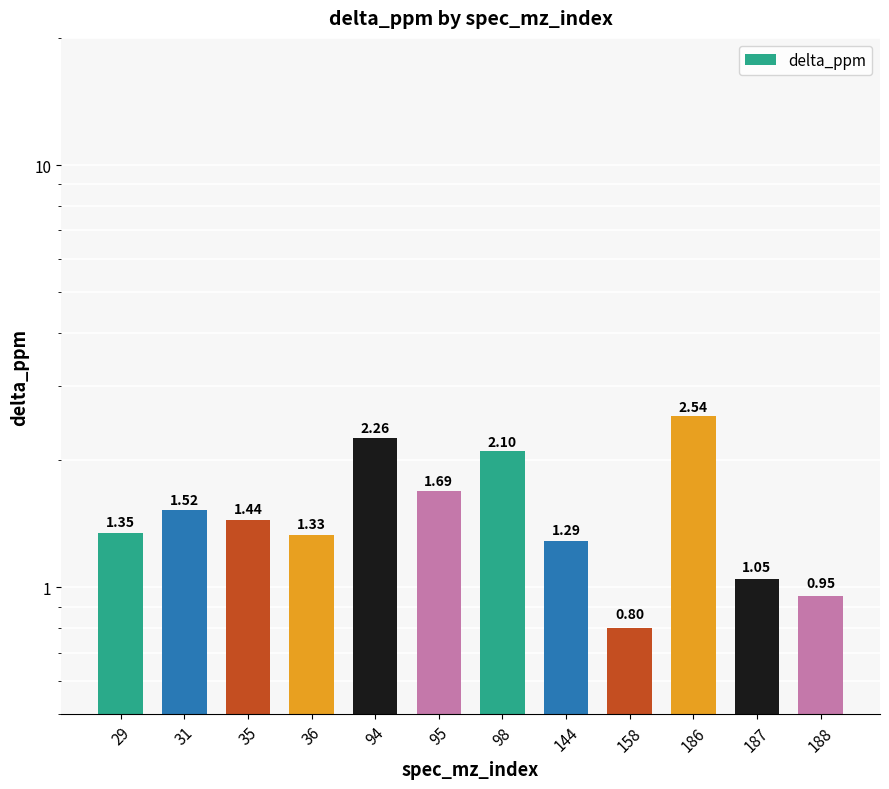

What is the ratio of the value at 98 to the value at 36?

1.6